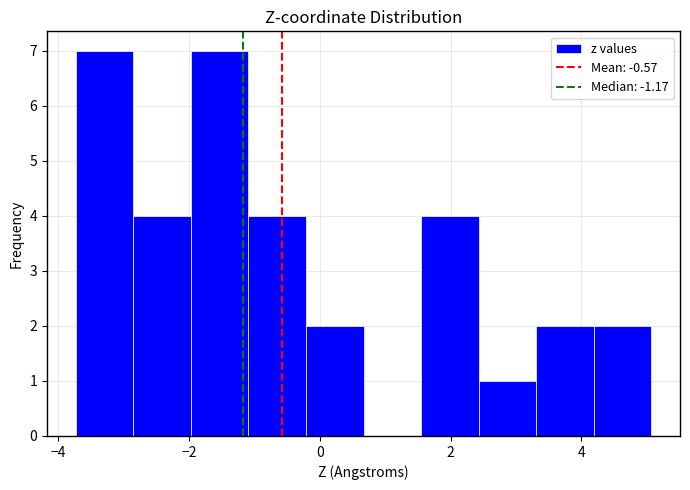

Reading left to right, transcribe this chart: for each bar, give the range it covers on the x-axis and its height. Neither the bar edges nor the heights are printed on the chart, so give them approximately, as read against the axes.

-3.8 to -2.8: 7
-2.8 to -2.0: 4
-2.0 to -1.0: 7
-1.0 to -0.2: 4
-0.2 to 0.6: 2
0.6 to 1.6: 0
1.6 to 2.4: 4
2.4 to 3.4: 1
3.4 to 4.2: 2
4.2 to 5.0: 2